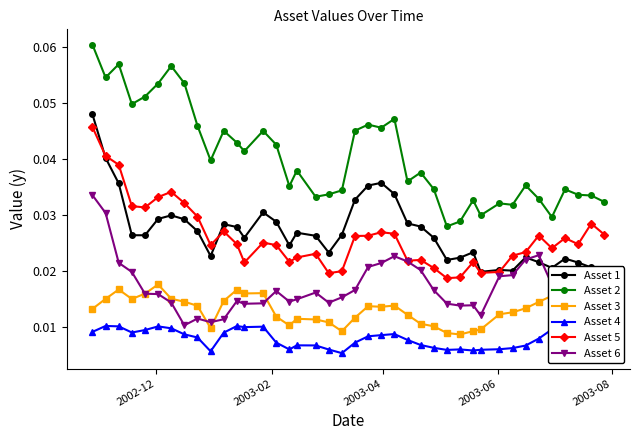

True or false: Asset 6 and Asset 2 cross at least once.

False